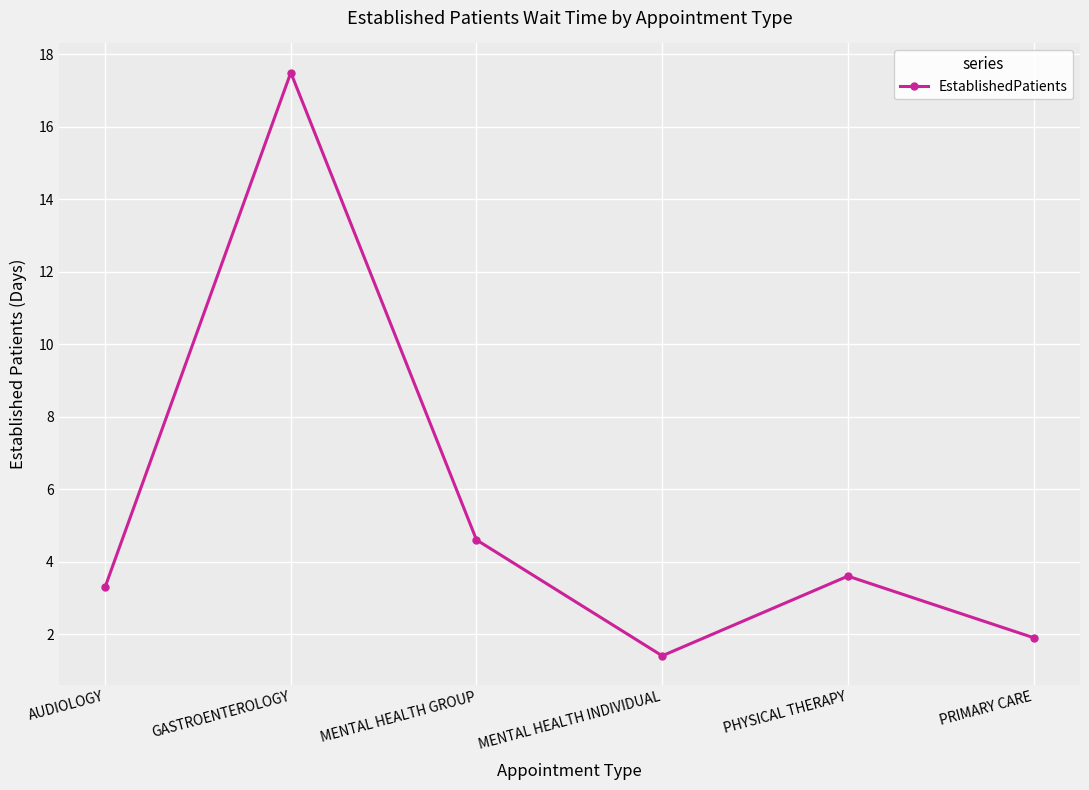

How many lines are shown in the chart?

1